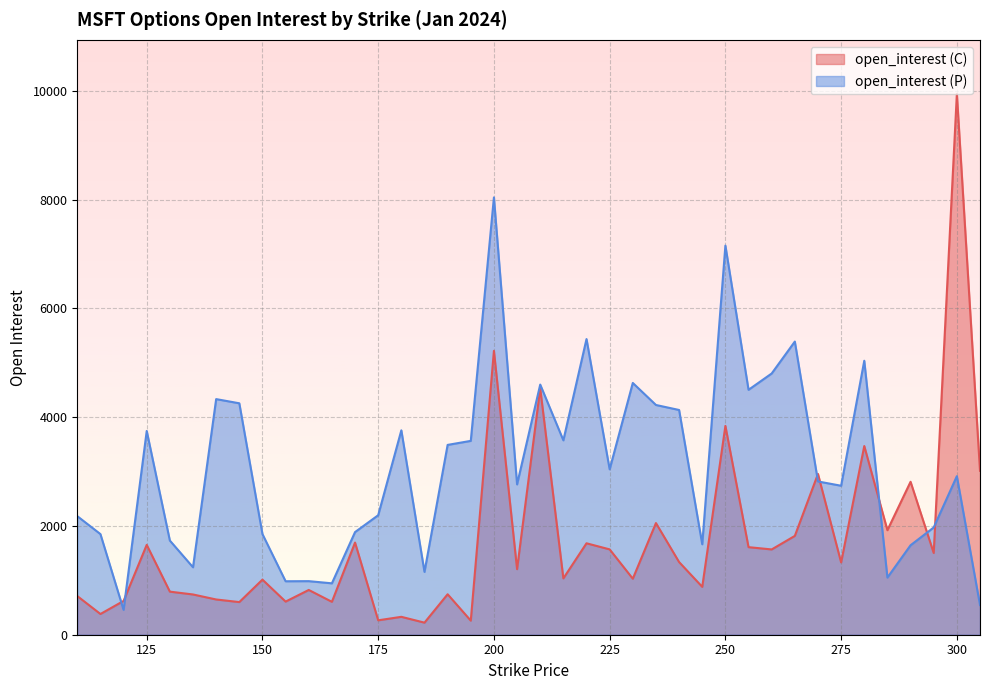

How many distinct data groups are displayed?

2